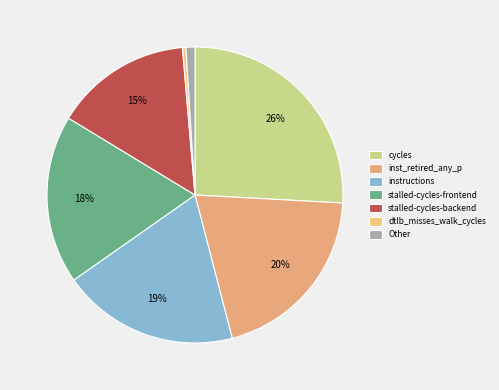

Count the number of slices in the pie.

7